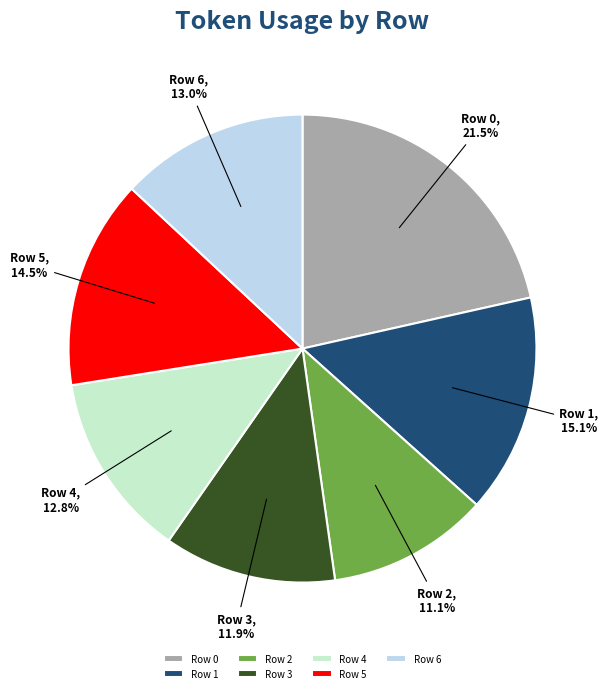

Do Row 6 and Row 1 together represent more than half of the pie?

No